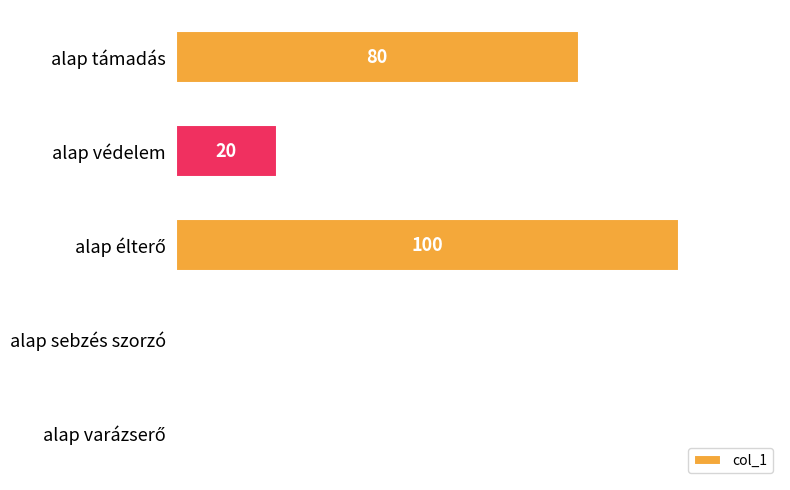

Which has a higher value, alap támadás or alap védelem?

alap támadás